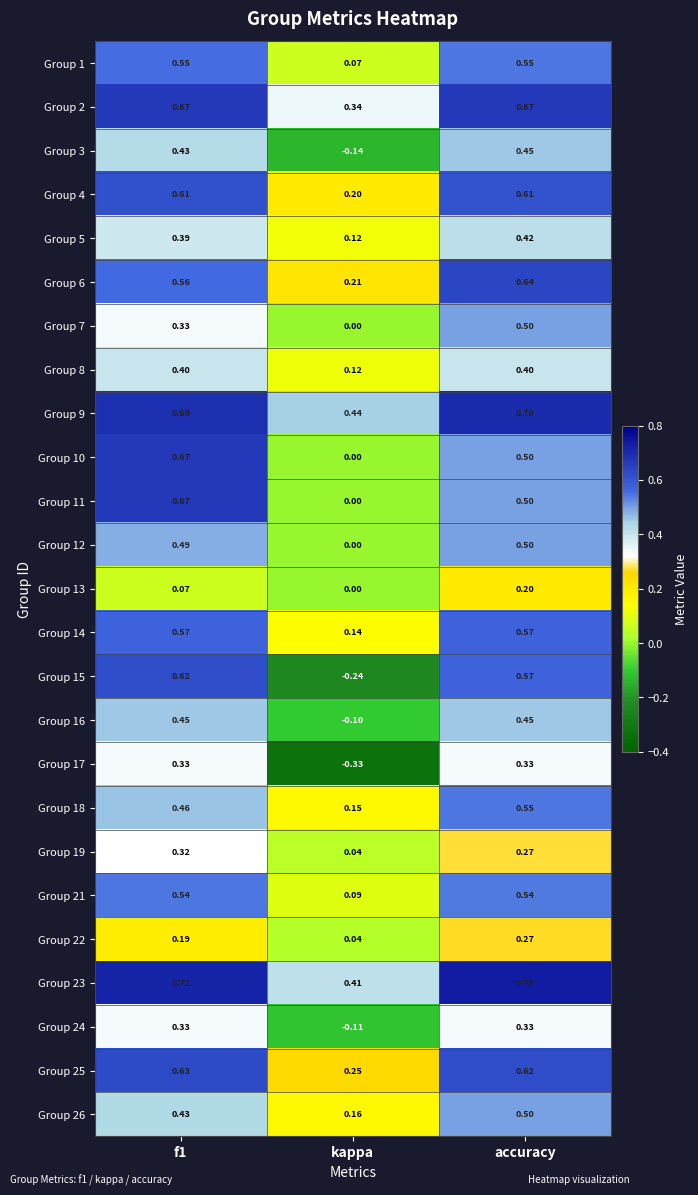

At which label does Group 7 reach its minimum?

kappa